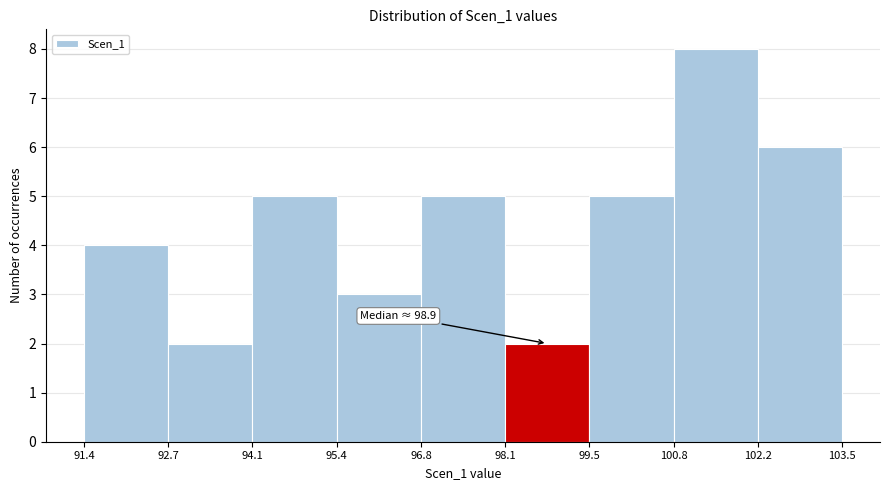

Over which range of the x-axis is the bar tallest?

100.8 to 102.2